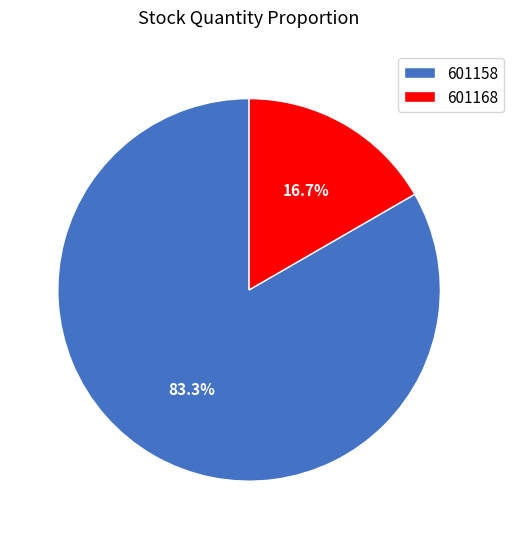

What percentage is the 601168 slice, to the nearest percent?

17%